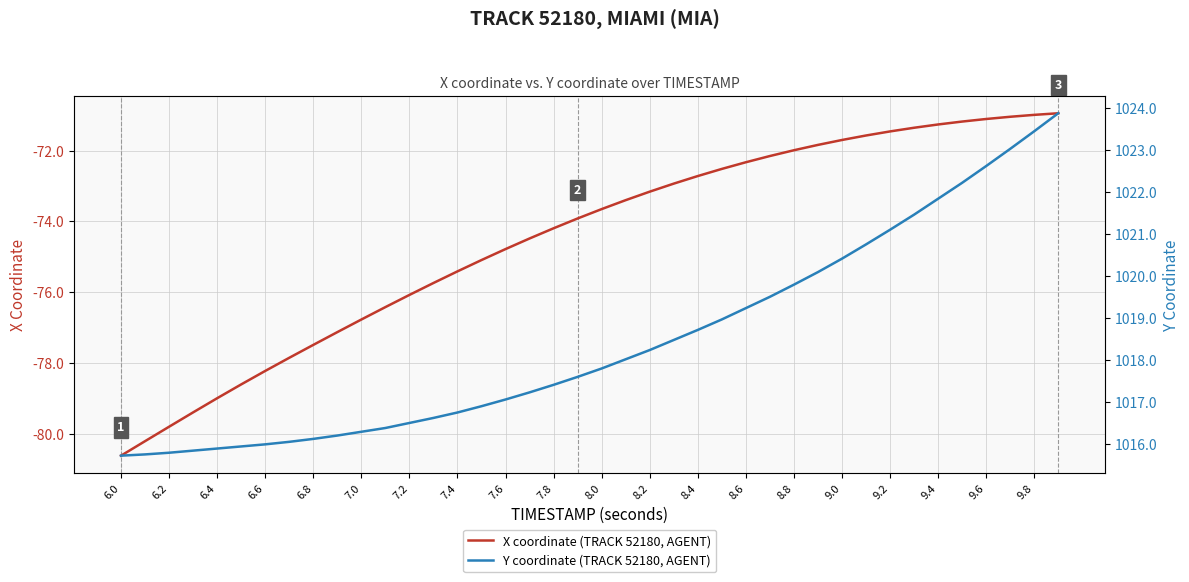

True or false: X coordinate (TRACK 52180, AGENT) and Y coordinate (TRACK 52180, AGENT) intersect in this chart.

False